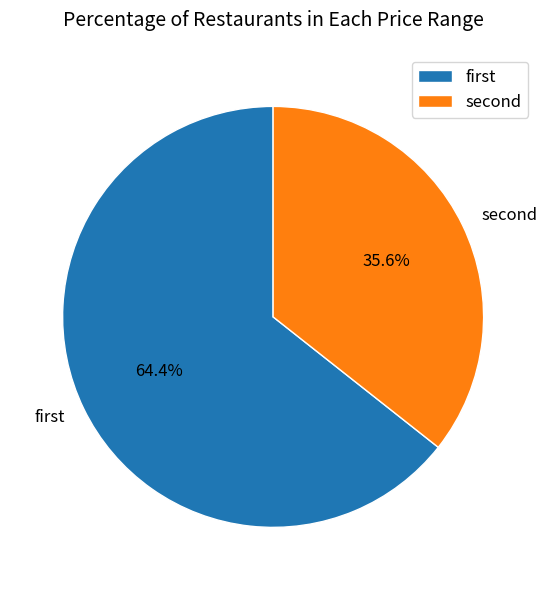

Which category has the smallest portion of the pie?

second